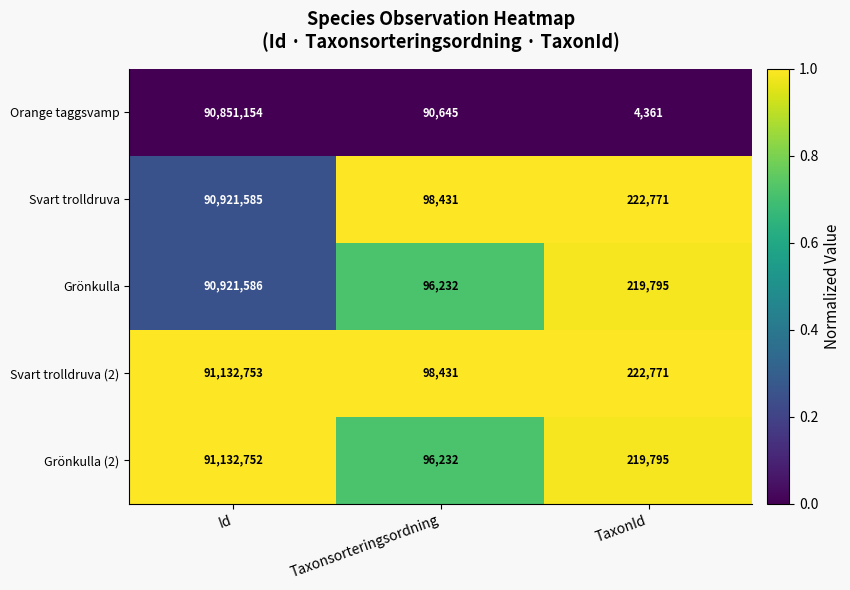

What is the spread (max minus min) of values at TaxonId?

218410